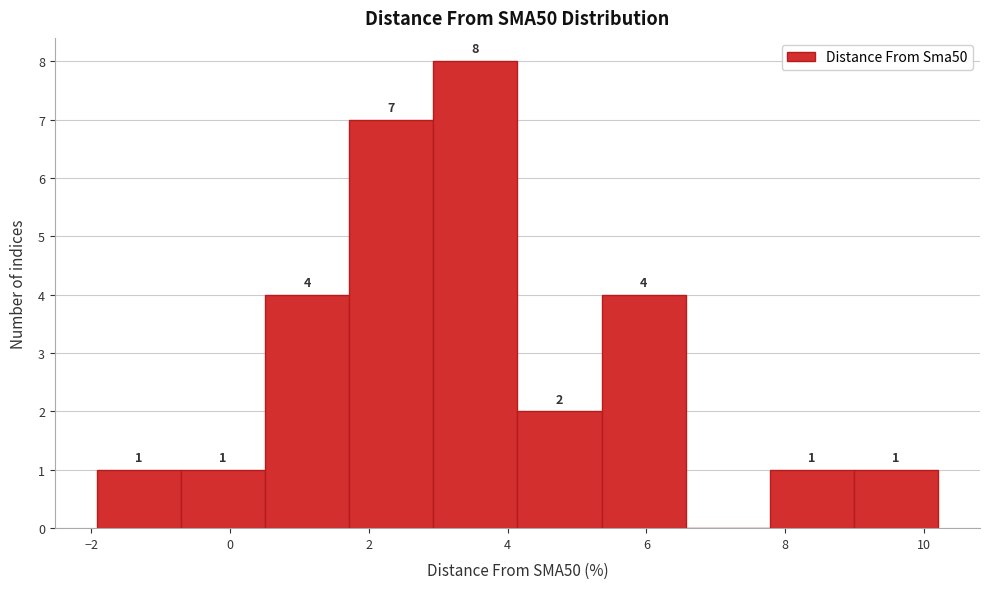

Over which range of the x-axis is the bar tallest?

3.0 to 4.2